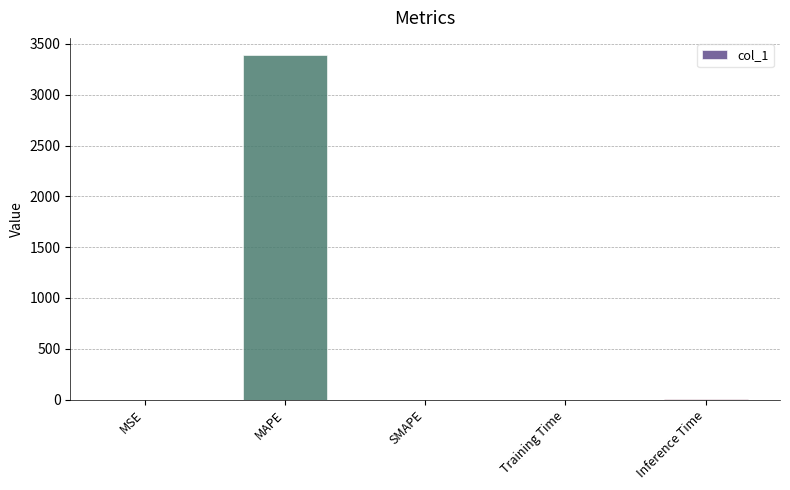

Are the bars grouped side by side (vs. stacked)?

No